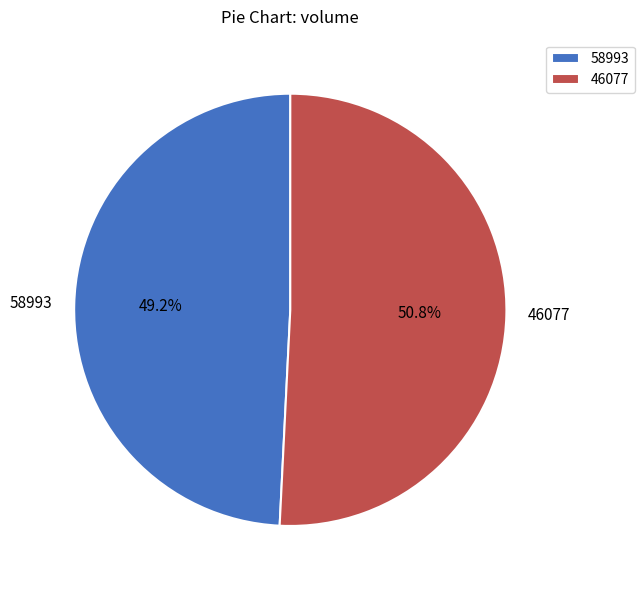

How much of the chart is everything except 46077?

49.2%